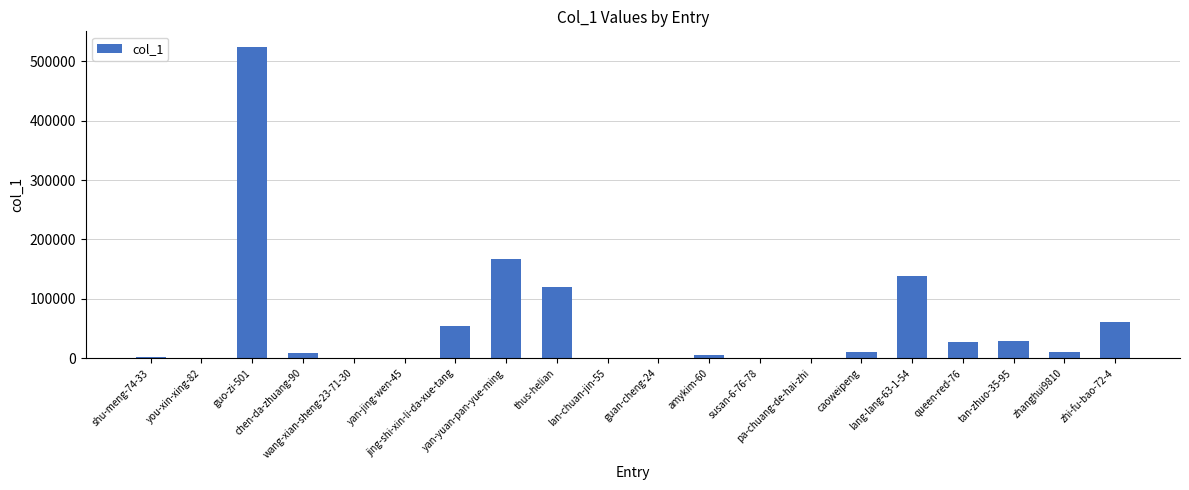

What is the maximum value shown in the chart?

524247